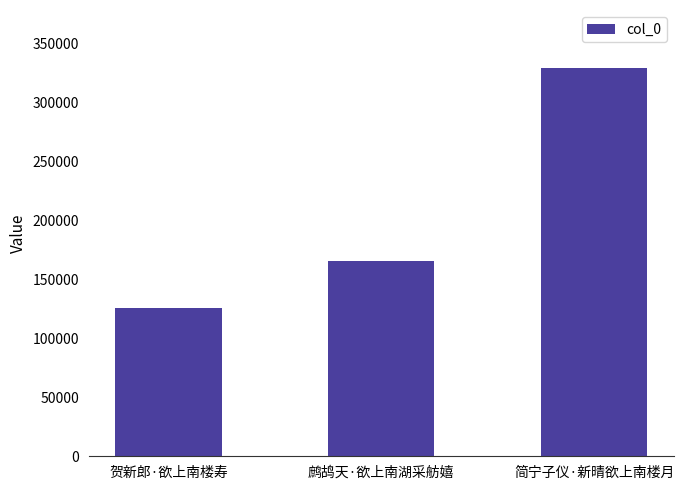

Reading left to right, list all the values displayed in this chart.

125574	165586	328863